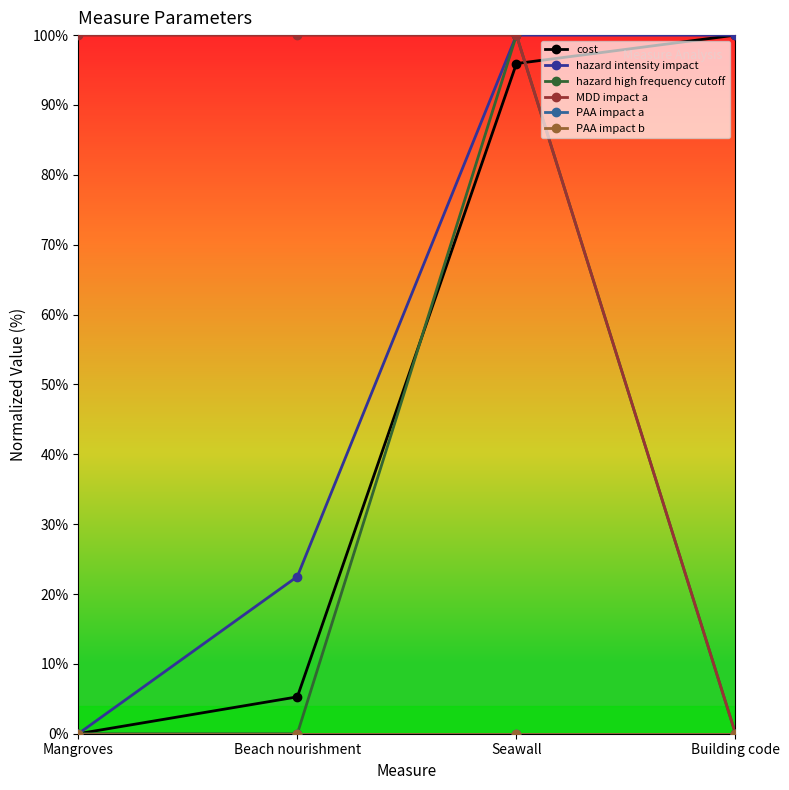

Between which two adjacent categories do MDD impact a and cost first intersect?

Seawall and Building code